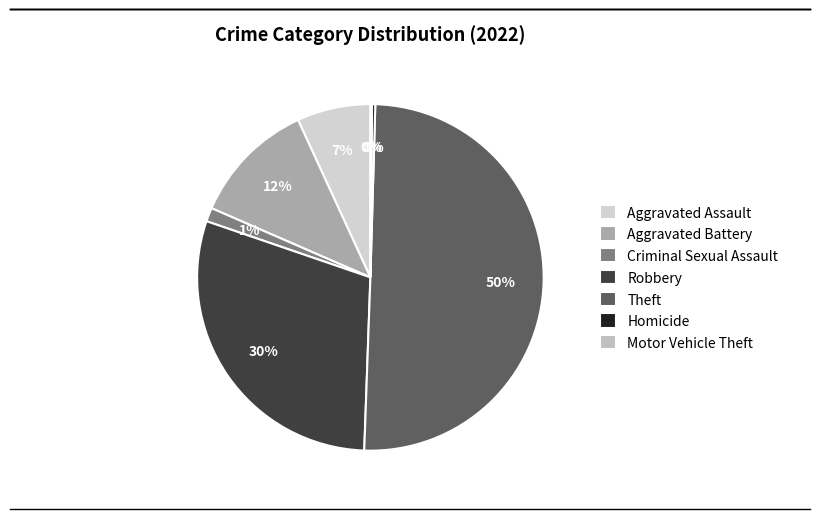

Combined, what portion of the pie is Aggravated Assault and Motor Vehicle Theft?

7.0%